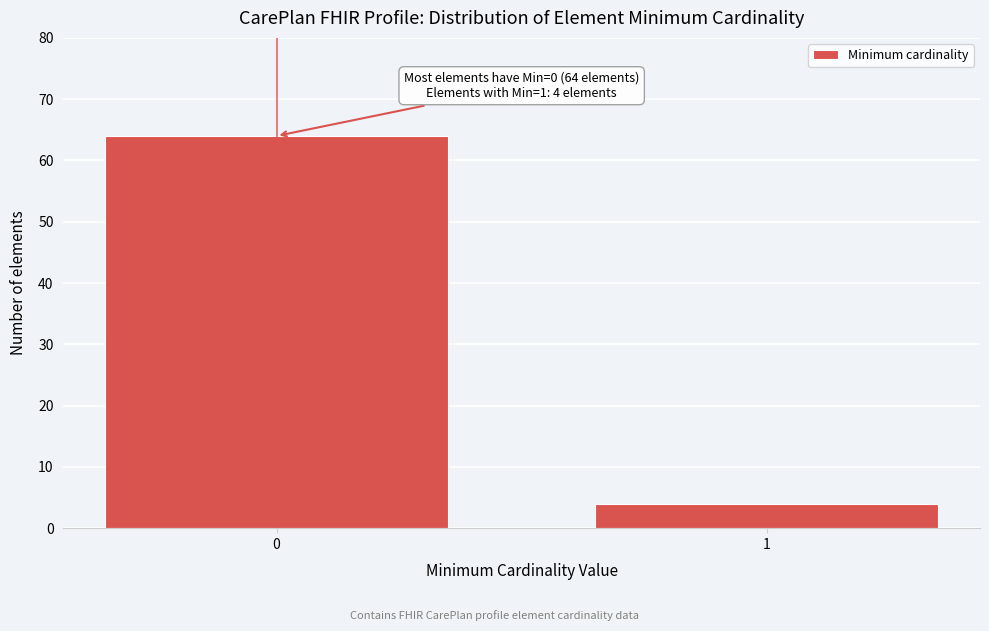

Reading left to right, extract all data points from this chart.

64	4